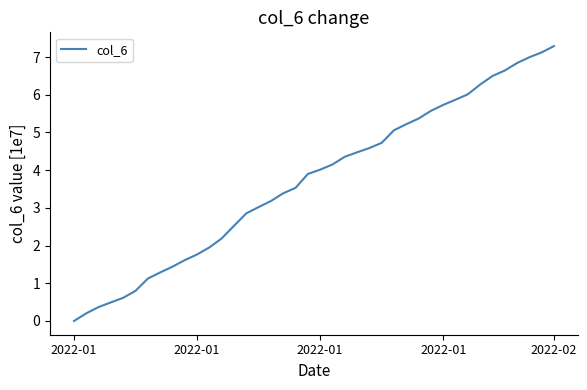

What is the greatest value displayed?

7.3